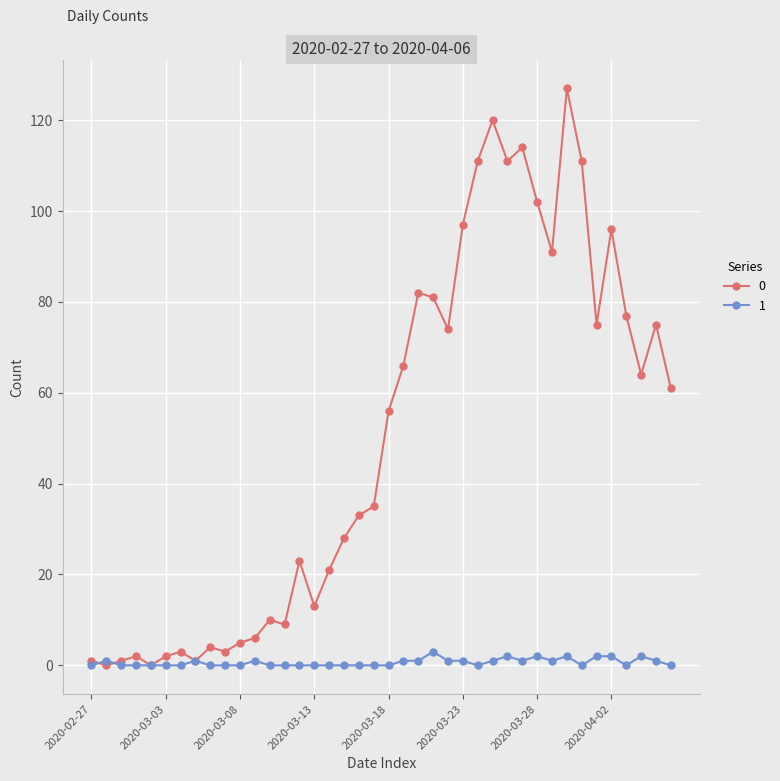

At how many categories does at least one series exceed 42?

20